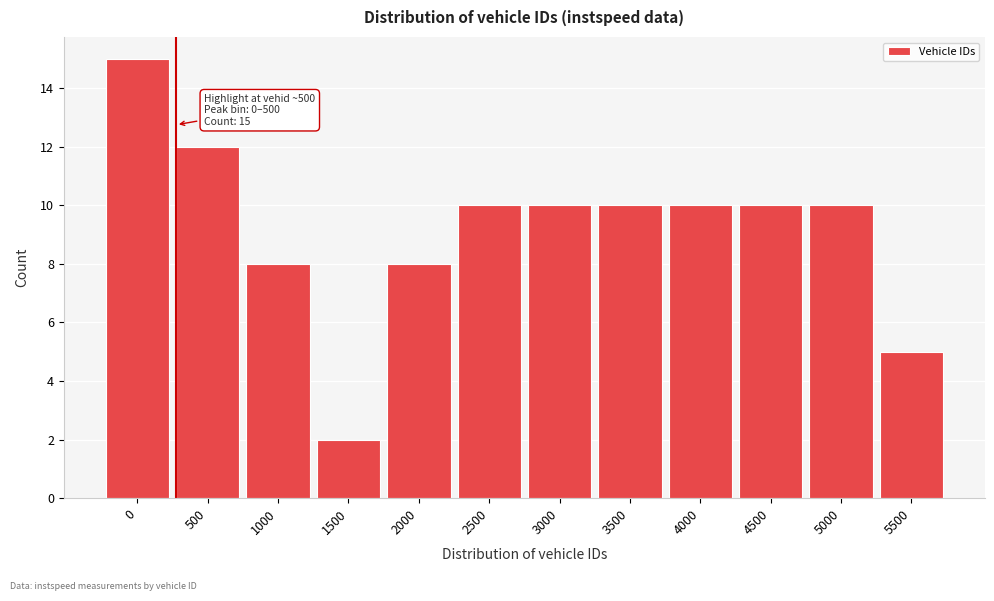

Reading left to right, what are all the values shown in this chart?

15	12	8	2	8	10	10	10	10	10	10	5